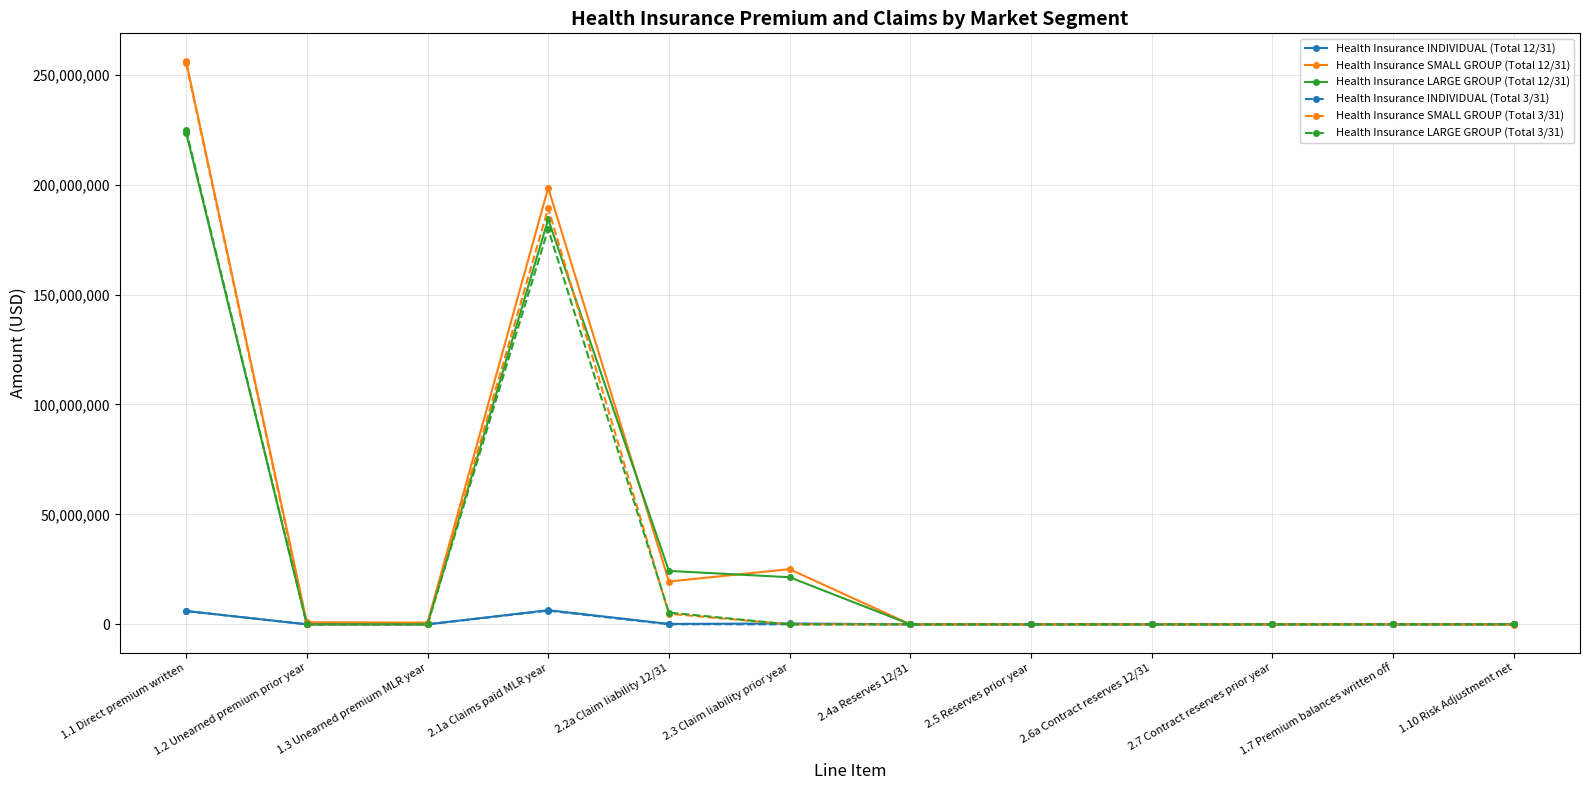

True or false: Health Insurance SMALL GROUP (Total 3/31) has a value of 372953236.2 at 1.1 Direct premium written.

False